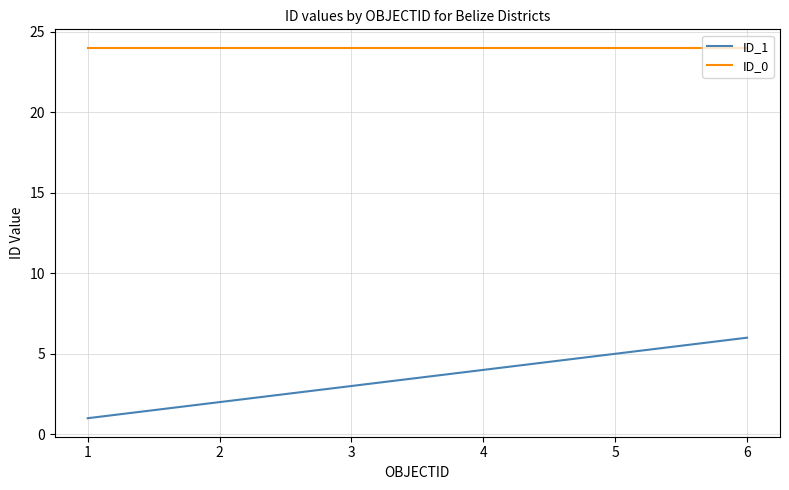

At which category does the chart reach its minimum across all series?

1